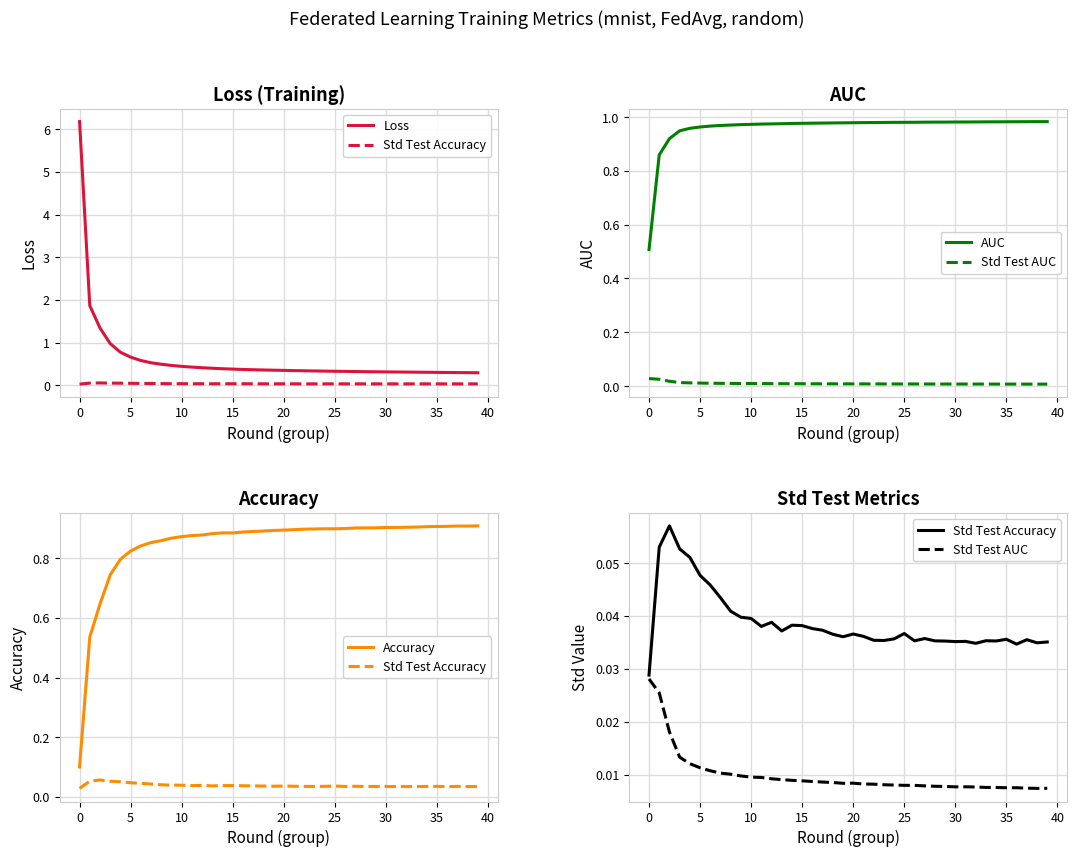

What is the sum of the Std Test Accuracy values at 15 and 0?

0.1